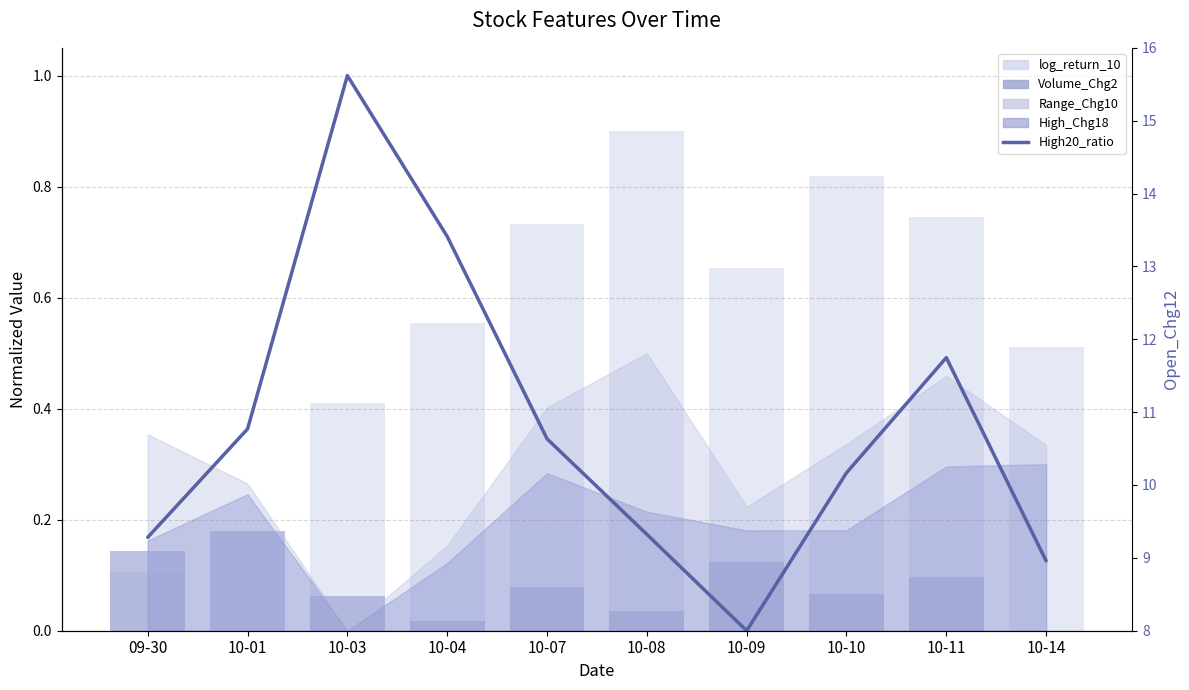

Is it true that log_return_10 (bg) equals 0.1 at 10-14?

False